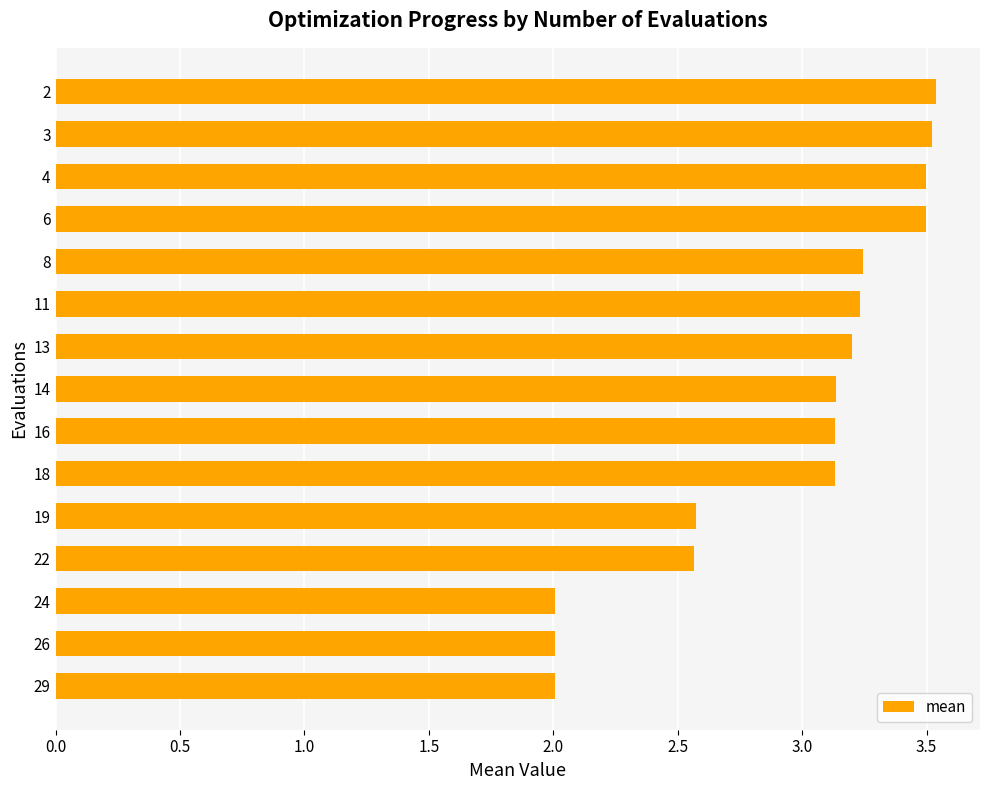

The value at 2 is 3.5. True or false?

True